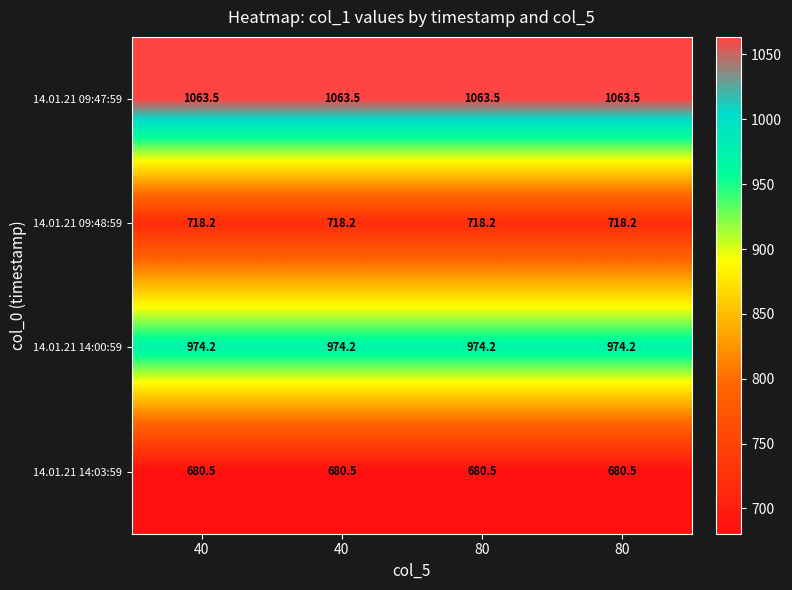

How many series are shown in this chart?

4